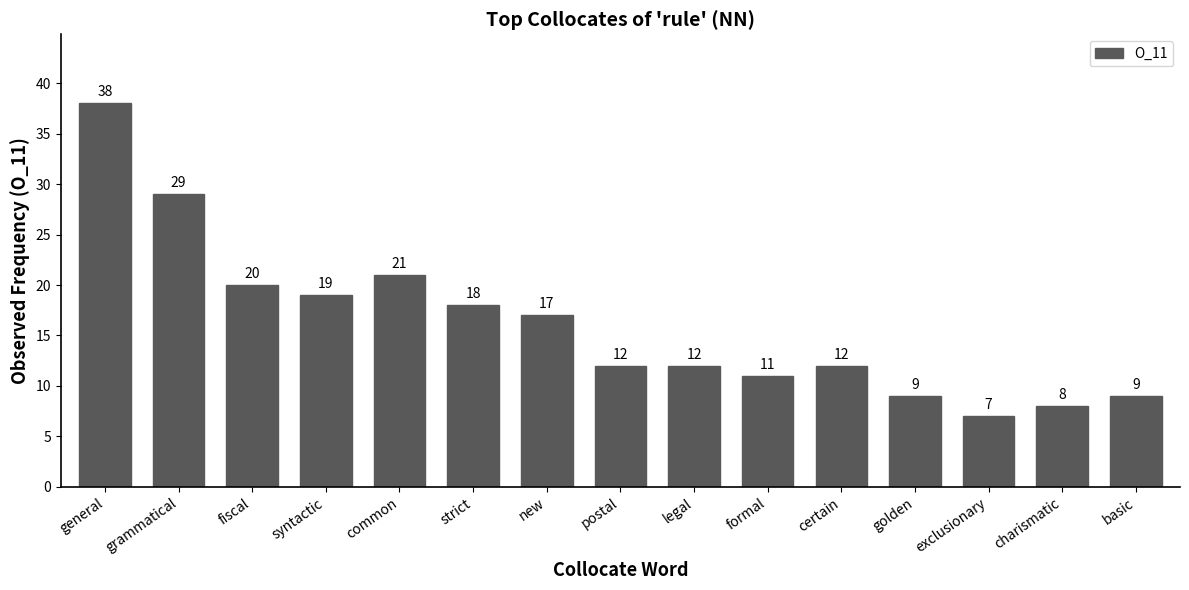

What is the difference between the maximum and minimum values?

31